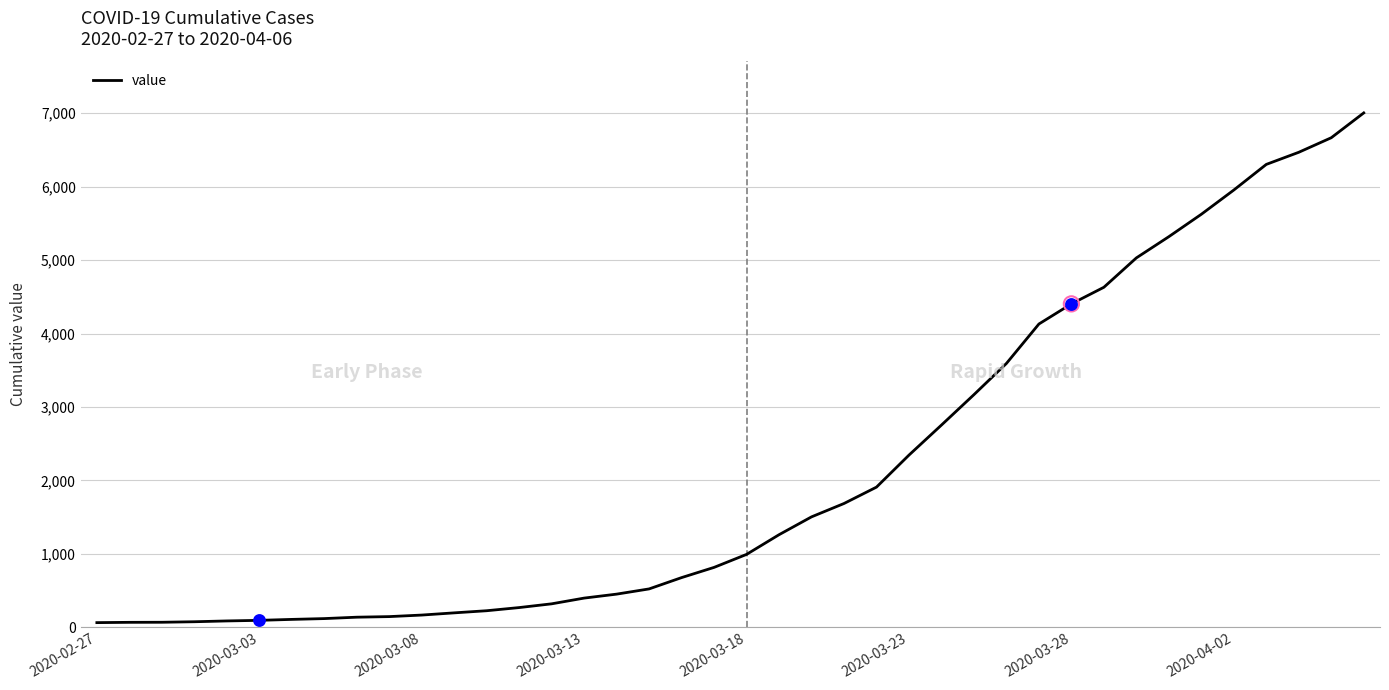

What is the greatest value displayed?

7004